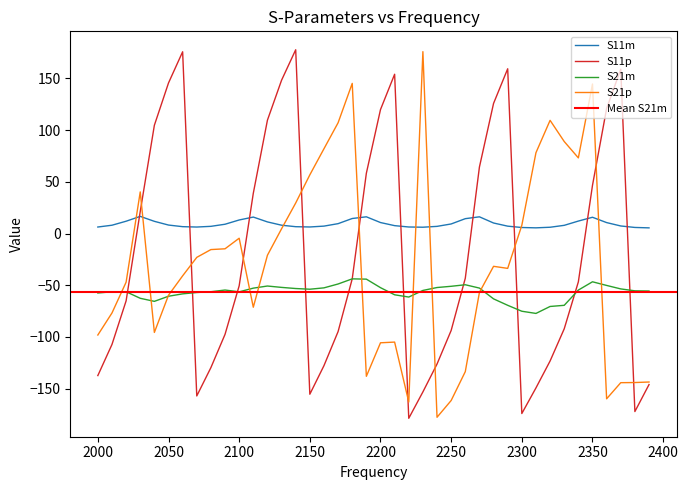

At which category does the chart reach its peak across all series?

2140.0